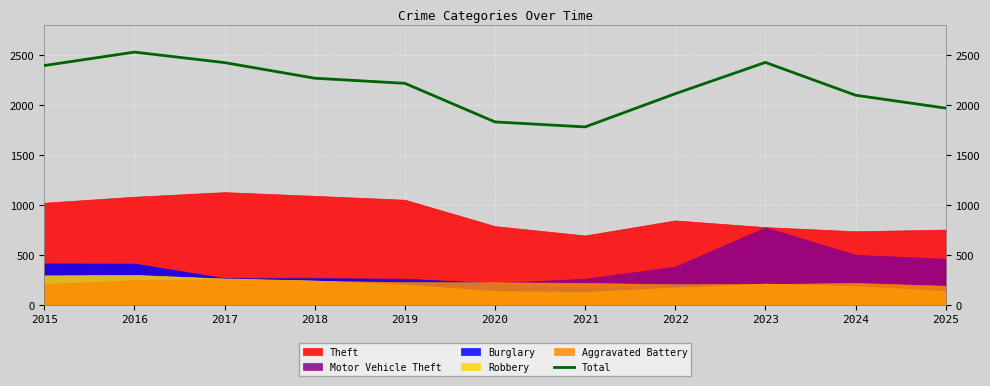

What is the difference between the second highest and second lowest values?

595